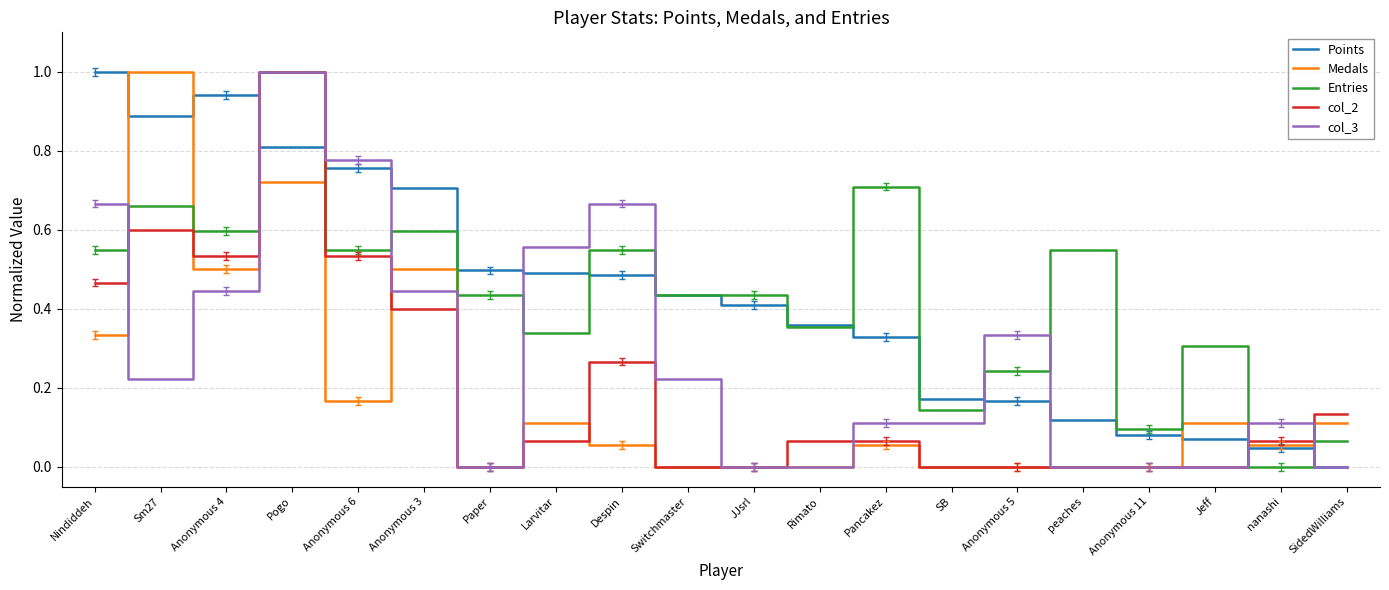

What is the greatest value displayed?

1.0